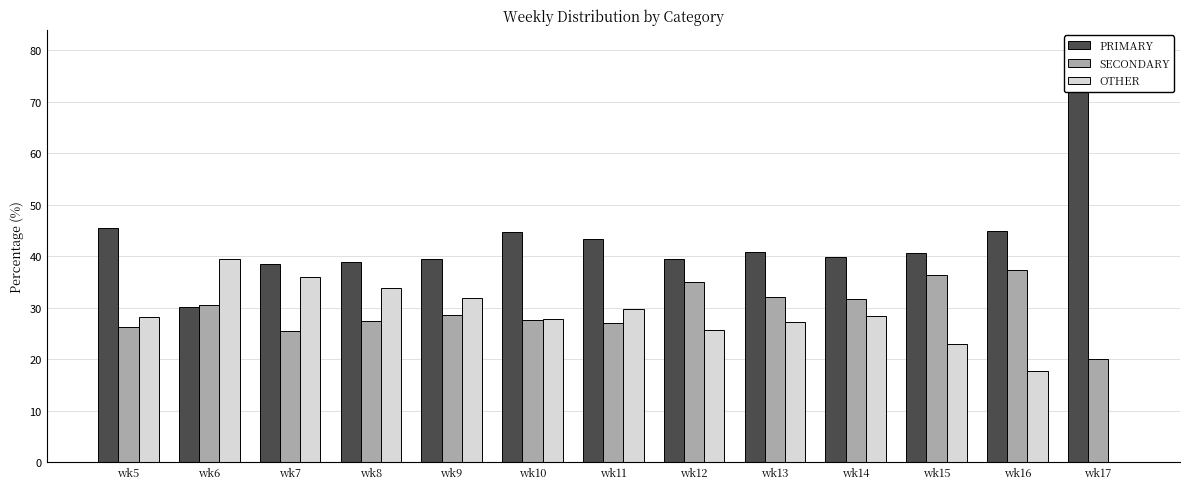

Which series has the largest total across all categories?

PRIMARY